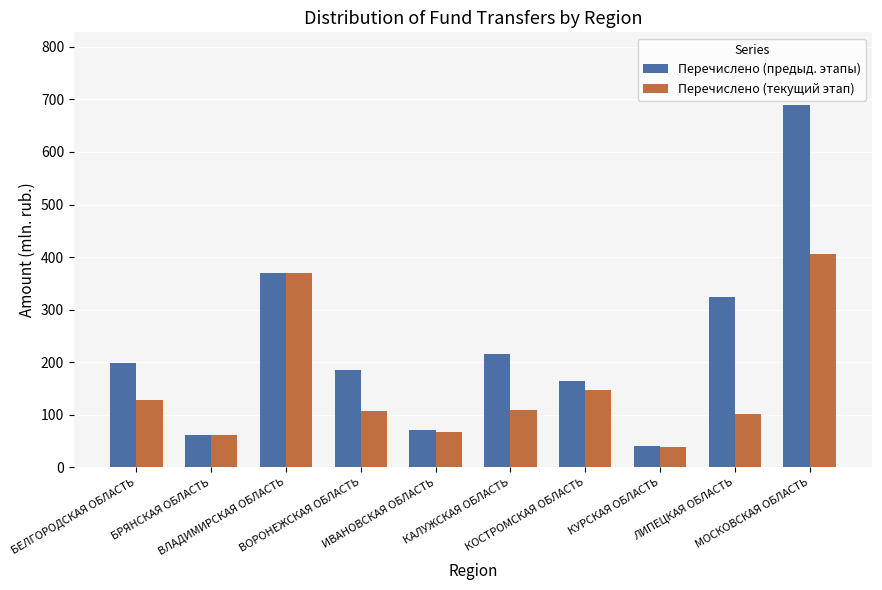

What are all the series names shown in the legend?

Перечислено (предыд. этапы), Перечислено (текущий этап)